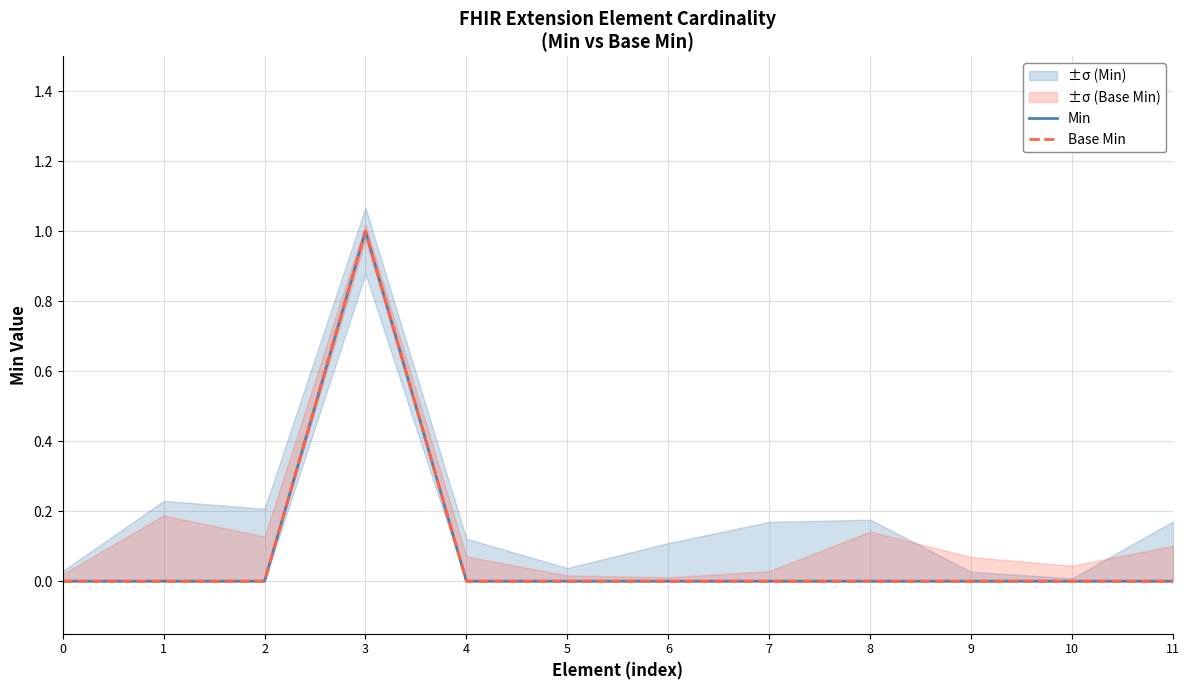

How many lines are shown in the chart?

2